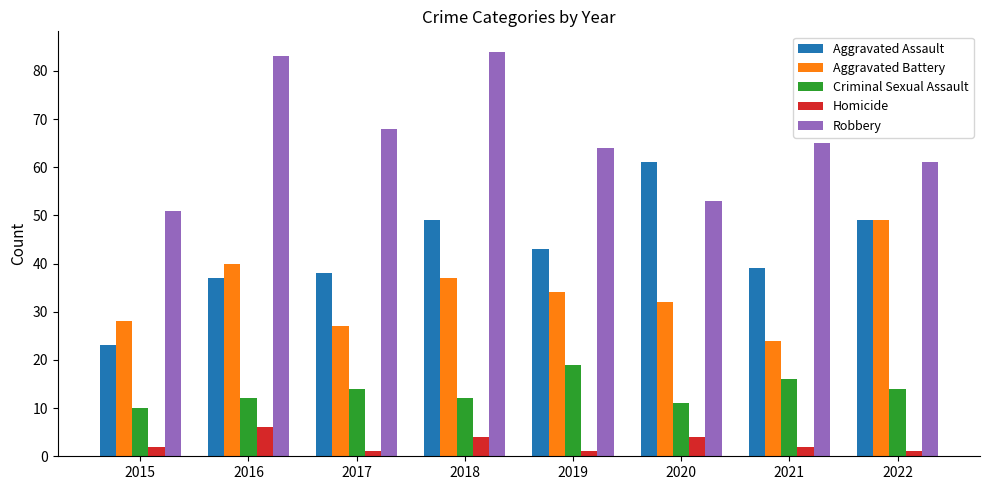

Is it true that Aggravated Battery equals 24 at 2021?

True